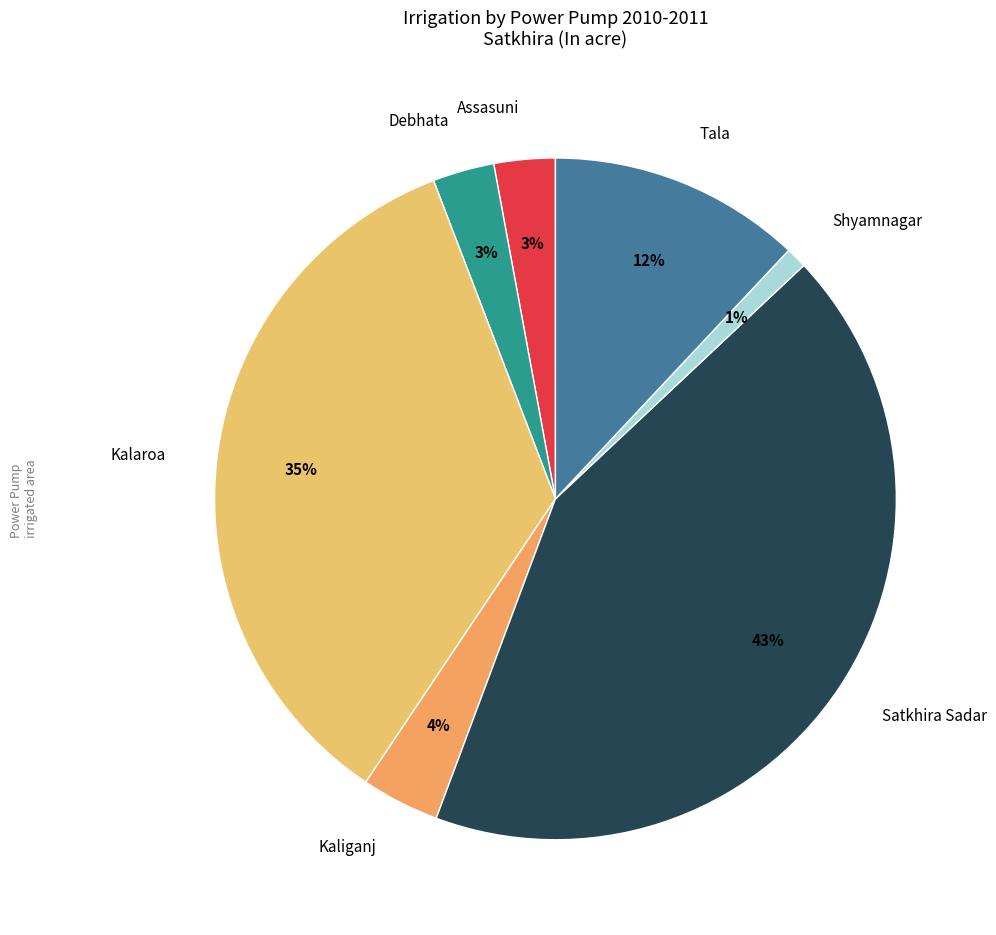

Which category has the biggest portion of the pie?

Satkhira Sadar